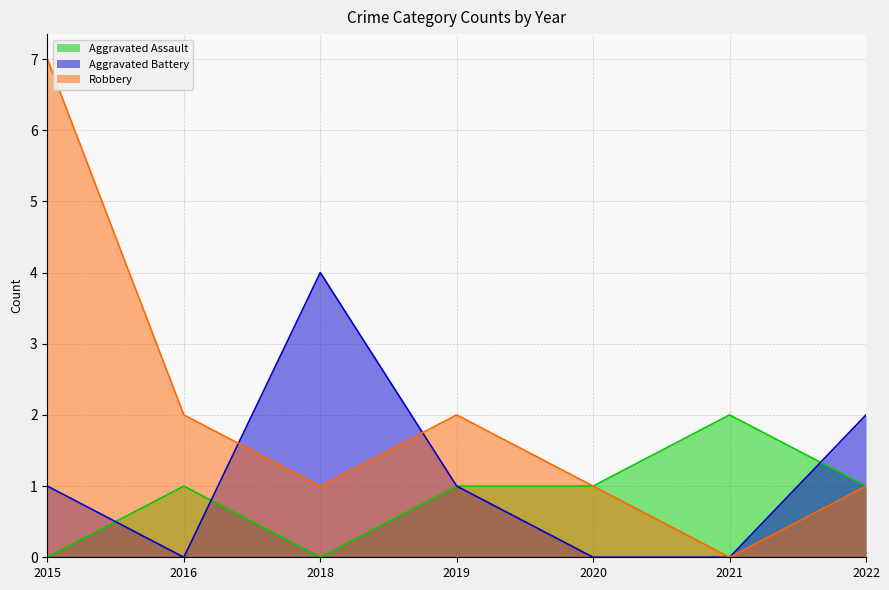

True or false: Aggravated Assault and Robbery cross at least once.

False